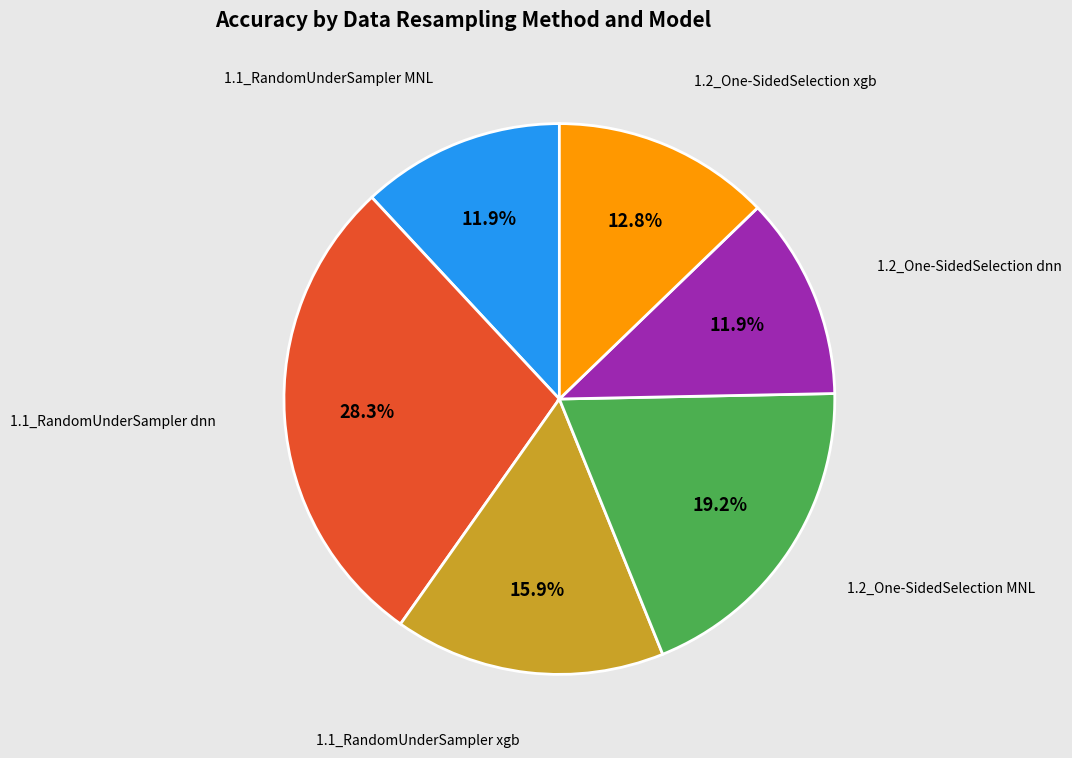

Is there any slice that represents more than half of the pie?

No